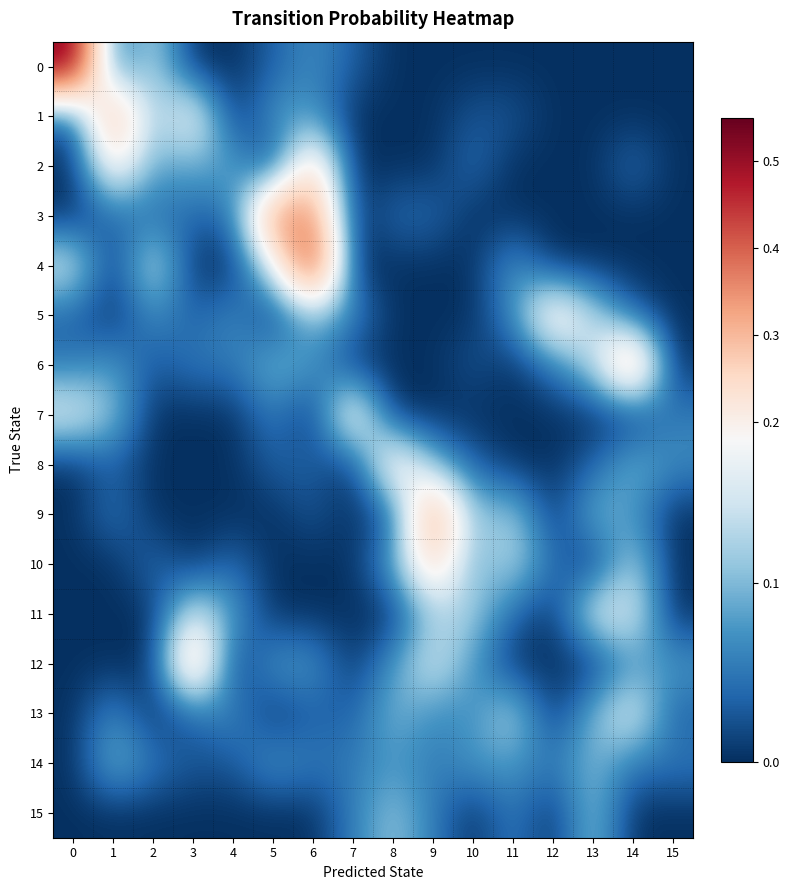

Reading left to right, transcribe all the data shown in this chart.

0: 0=0.5	1=0.0	2=0.1	3=0.0	4=0.0	5=0.0	6=0.1	7=0.0	8=0.0	9=0.0	10=0.0	11=0.0	12=0.0	13=0.0	14=0.0	15=0.0
1: 0=0.0	1=0.3	2=0.1	3=0.2	4=0.0	5=0.1	6=0.1	7=0.0	8=0.0	9=0.0	10=0.0	11=0.0	12=0.0	13=0.0	14=0.0	15=0.0
2: 0=0.0	1=0.2	2=0.1	3=0.1	4=0.1	5=0.0	6=0.3	7=0.0	8=0.0	9=0.0	10=0.0	11=0.0	12=0.0	13=0.0	14=0.0	15=0.0
3: 0=0.0	1=0.0	2=0.0	3=0.0	4=0.0	5=0.4	6=0.4	7=0.0	8=0.0	9=0.0	10=0.0	11=0.0	12=0.0	13=0.0	14=0.0	15=0.0
4: 0=0.2	1=0.0	2=0.2	3=0.0	4=0.0	5=0.2	6=0.5	7=0.0	8=0.0	9=0.0	10=0.0	11=0.1	12=0.0	13=0.0	14=0.0	15=0.0
5: 0=0.0	1=0.0	2=0.1	3=0.0	4=0.1	5=0.0	6=0.1	7=0.1	8=0.0	9=0.0	10=0.0	11=0.1	12=0.2	13=0.1	14=0.0	15=0.0
6: 0=0.1	1=0.1	2=0.0	3=0.1	4=0.1	5=0.1	6=0.1	7=0.0	8=0.0	9=0.0	10=0.0	11=0.0	12=0.1	13=0.1	14=0.3	15=0.0
7: 0=0.2	1=0.1	2=0.0	3=0.0	4=0.0	5=0.1	6=0.0	7=0.2	8=0.0	9=0.0	10=0.0	11=0.0	12=0.0	13=0.0	14=0.0	15=0.1
8: 0=0.0	1=0.0	2=0.0	3=0.0	4=0.0	5=0.0	6=0.0	7=0.0	8=0.2	9=0.1	10=0.0	11=0.0	12=0.0	13=0.0	14=0.1	15=0.1
9: 0=0.0	1=0.1	2=0.0	3=0.0	4=0.0	5=0.0	6=0.0	7=0.0	8=0.0	9=0.4	10=0.1	11=0.1	12=0.0	13=0.1	14=0.1	15=0.0
10: 0=0.0	1=0.0	2=0.0	3=0.0	4=0.0	5=0.0	6=0.0	7=0.0	8=0.1	9=0.3	10=0.1	11=0.1	12=0.0	13=0.0	14=0.1	15=0.0
11: 0=0.0	1=0.0	2=0.0	3=0.2	4=0.1	5=0.0	6=0.0	7=0.0	8=0.0	9=0.1	10=0.1	11=0.0	12=0.0	13=0.2	14=0.2	15=0.0
12: 0=0.0	1=0.0	2=0.0	3=0.3	4=0.0	5=0.1	6=0.1	7=0.0	8=0.1	9=0.2	10=0.1	11=0.0	12=0.0	13=0.0	14=0.1	15=0.1
13: 0=0.0	1=0.1	2=0.0	3=0.0	4=0.1	5=0.0	6=0.0	7=0.0	8=0.1	9=0.1	10=0.1	11=0.1	12=0.0	13=0.1	14=0.2	15=0.0
14: 0=0.0	1=0.1	2=0.1	3=0.0	4=0.0	5=0.1	6=0.1	7=0.1	8=0.1	9=0.1	10=0.1	11=0.1	12=0.1	13=0.1	14=0.1	15=0.1
15: 0=0.0	1=0.0	2=0.0	3=0.0	4=0.0	5=0.0	6=0.0	7=0.1	8=0.1	9=0.1	10=0.0	11=0.1	12=0.0	13=0.1	14=0.0	15=0.0